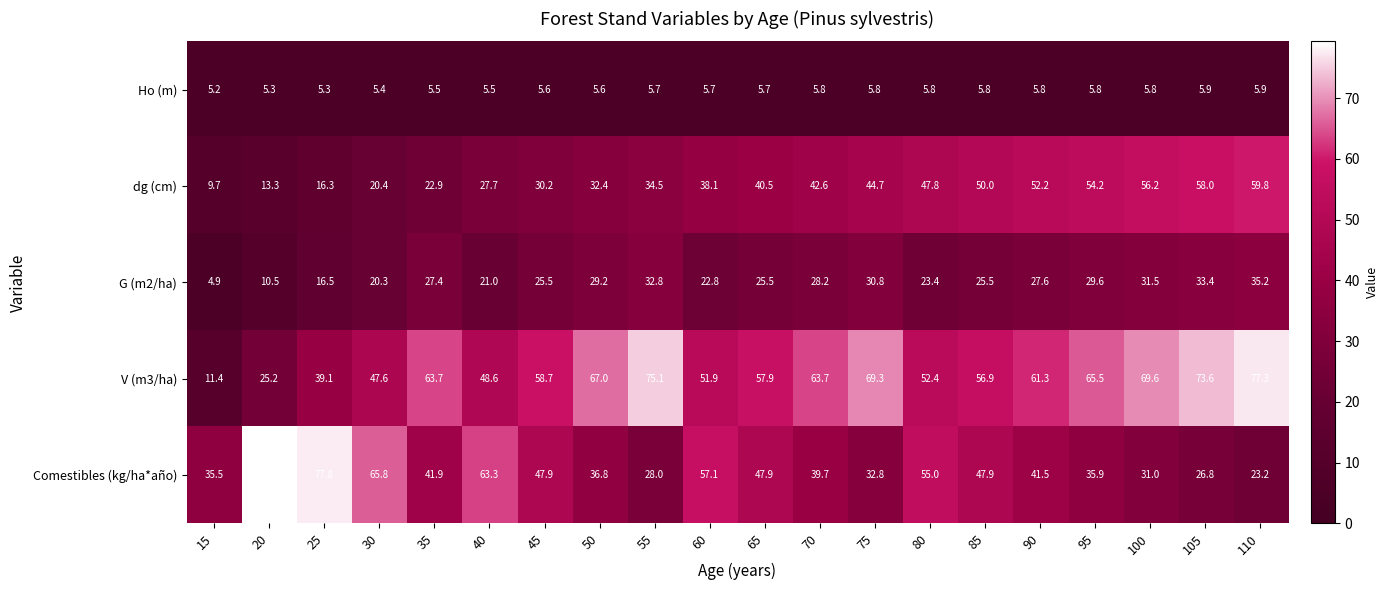

Which category has the lowest value in the G (m2/ha) series?

15